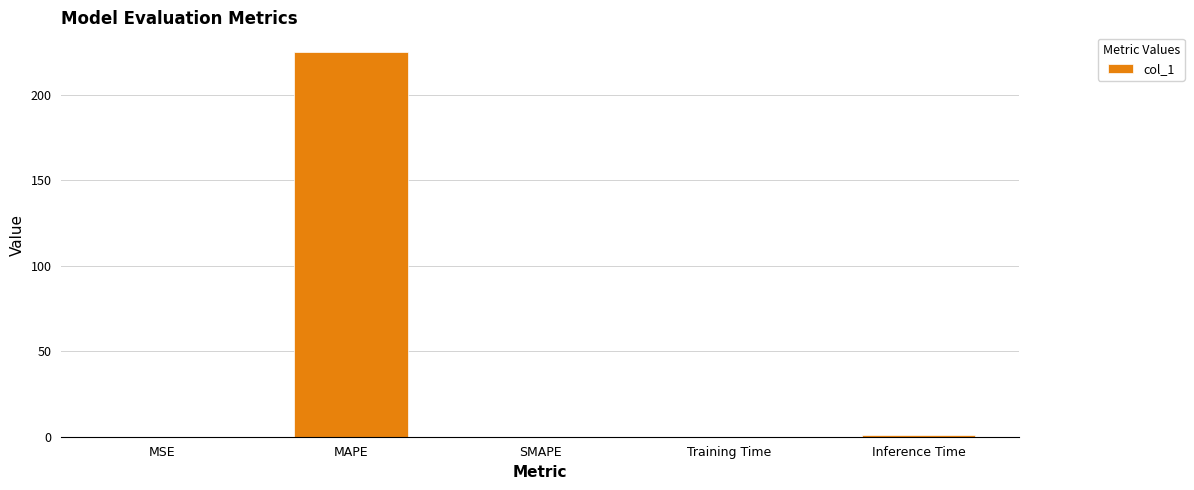

Which category has the highest value across all series?

MAPE